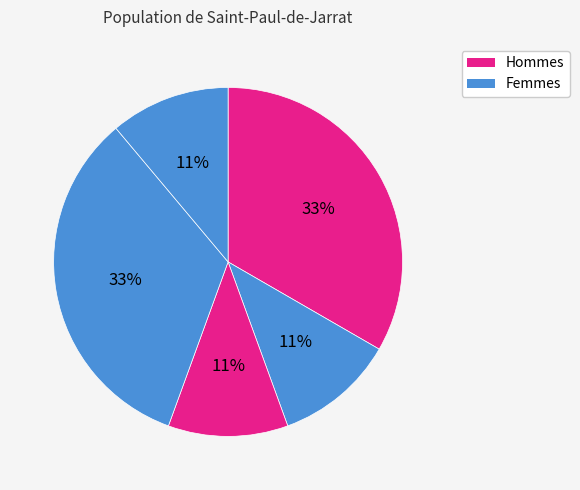

How many slices are in this pie chart?

5